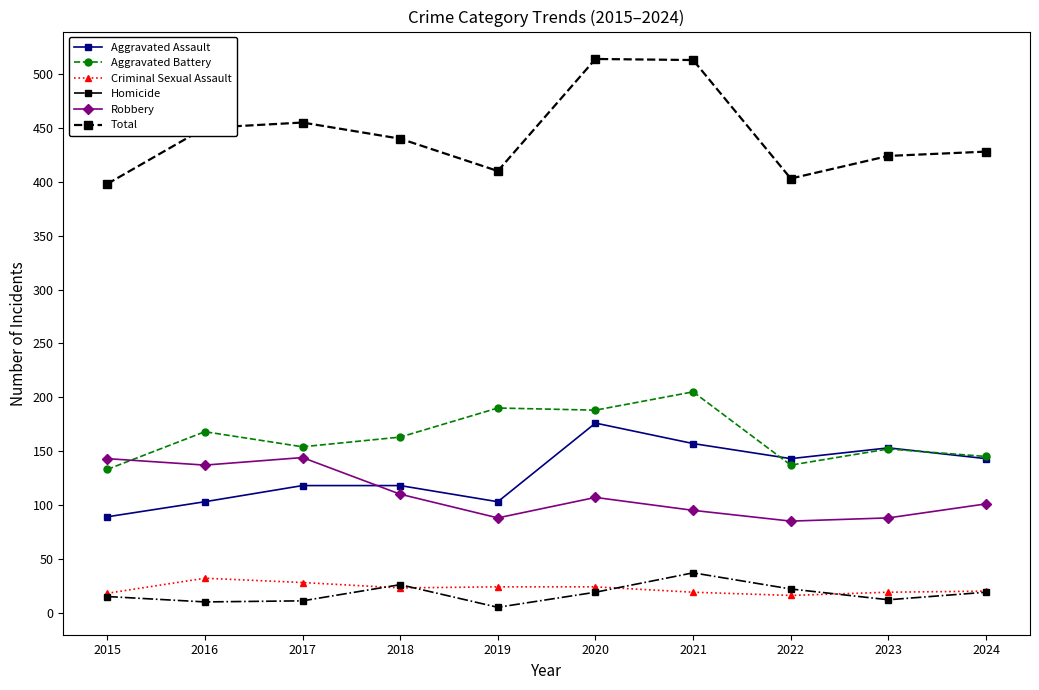

How many series are shown in this chart?

6